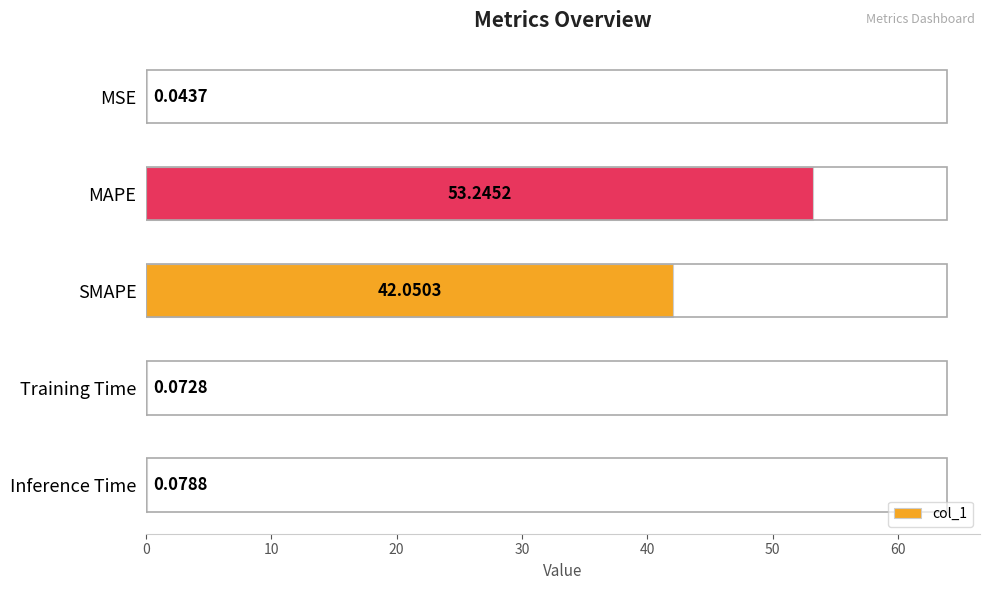

What is the sum of the values at Training Time and MAPE?

53.3